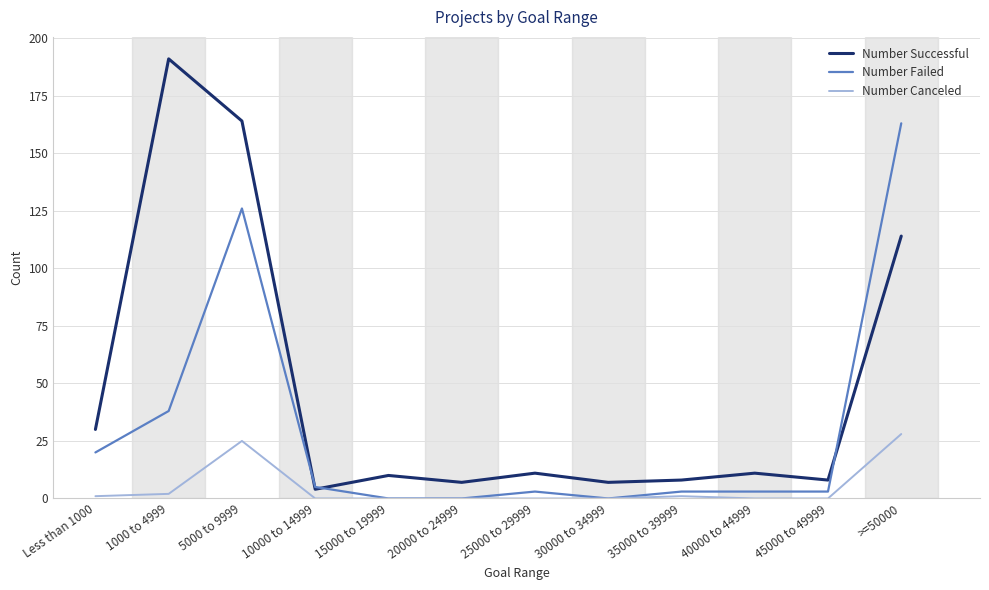

Which label corresponds to the largest value in the chart?

1000 to 4999